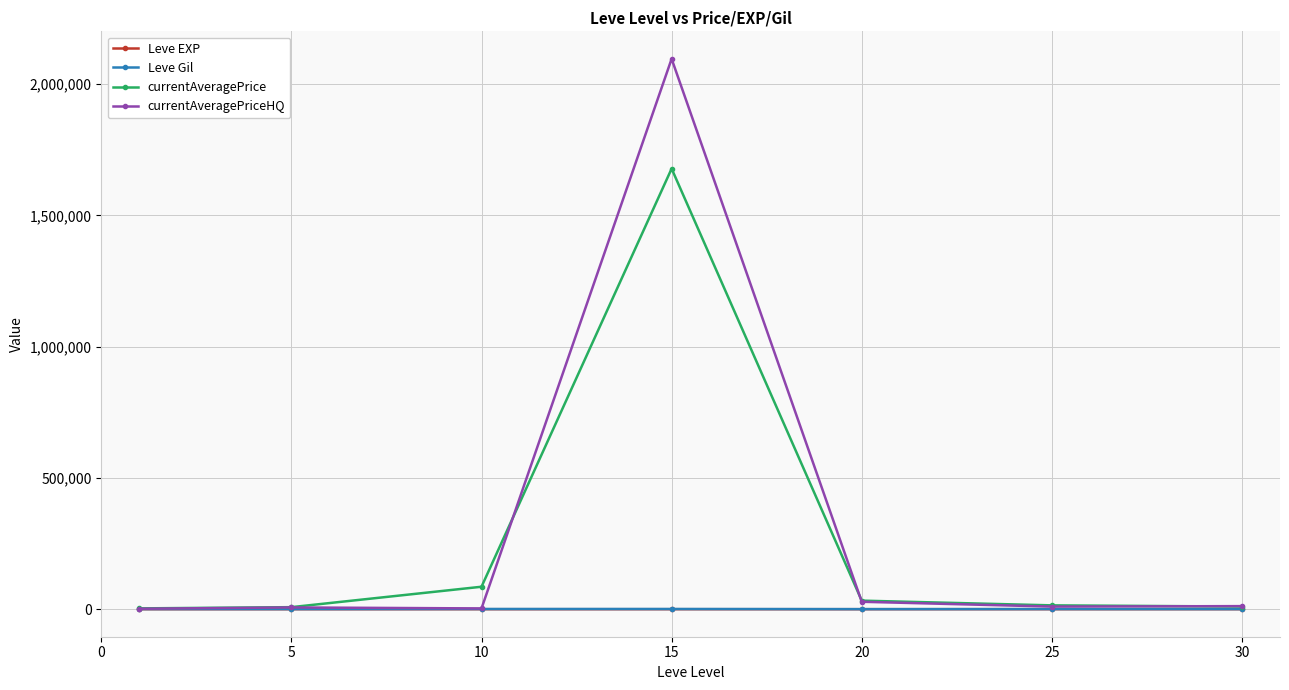

What is the maximum value shown in the chart?

2096739.7